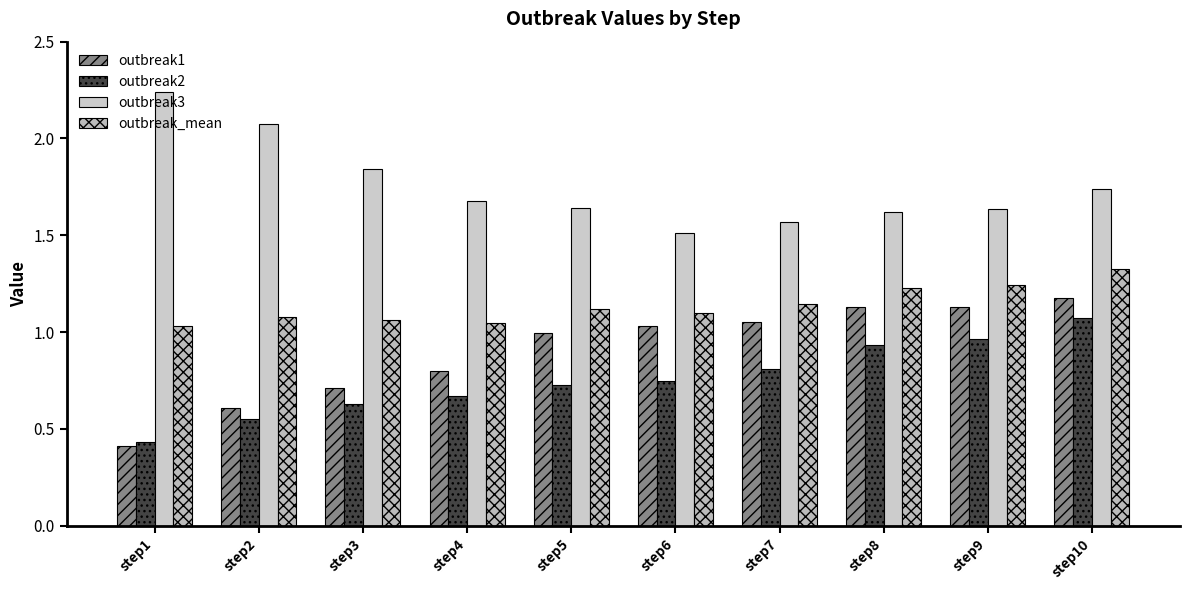

How many groups of bars are there?

10